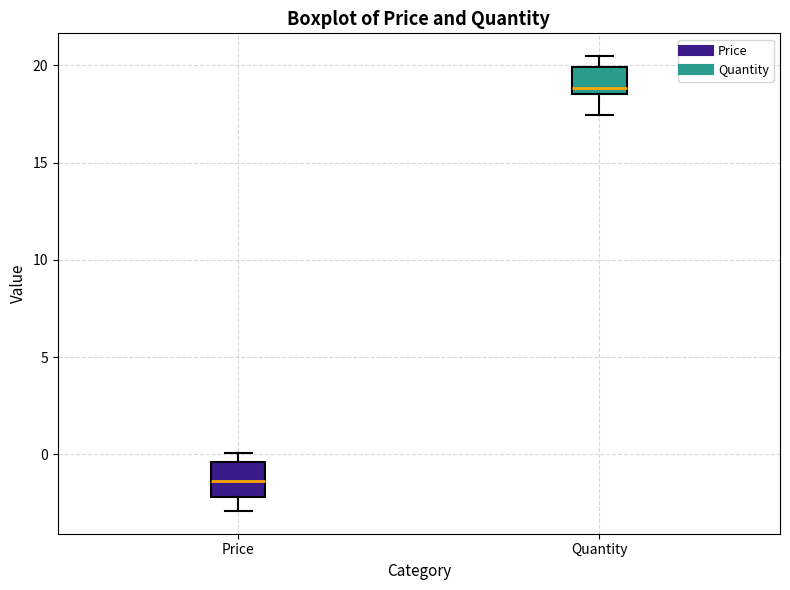

Where does the lower whisker of the box for Quantity end on the y-axis? The values are not printed on the chart, so give them approximately, as read against the axis.

17.5